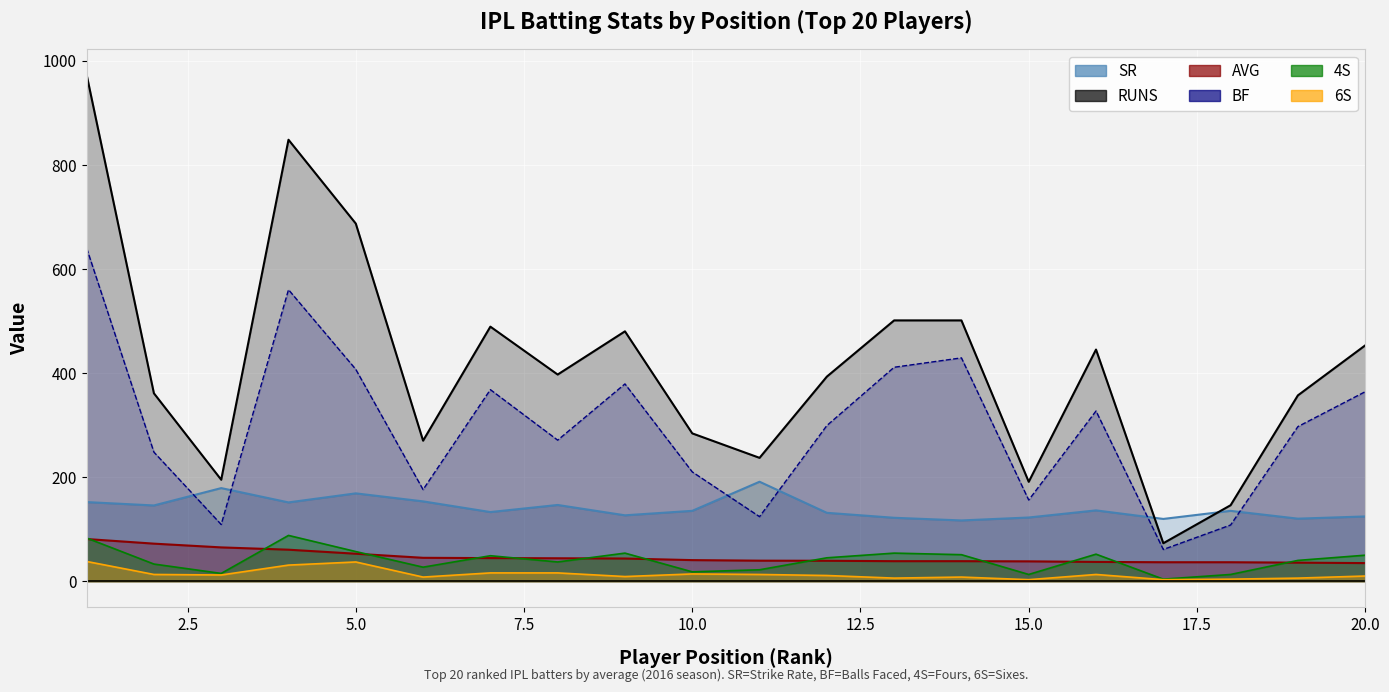

Between 9 and 19, which series saw the biggest shift?

RUNS